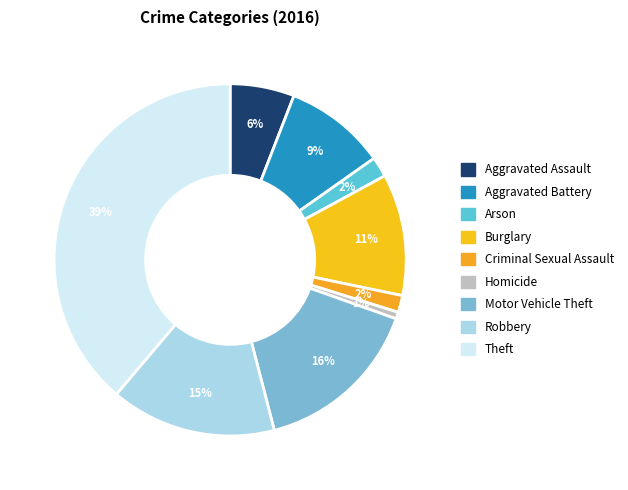

How many slices are in this pie chart?

9